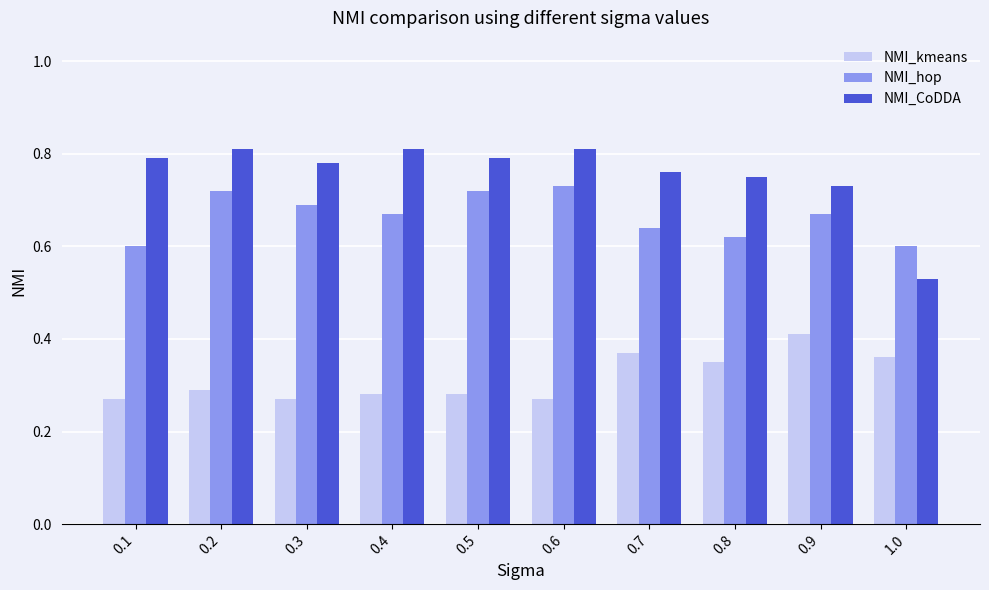

Rank the series at 0.3 from lowest to highest value.

NMI_kmeans, NMI_hop, NMI_CoDDA